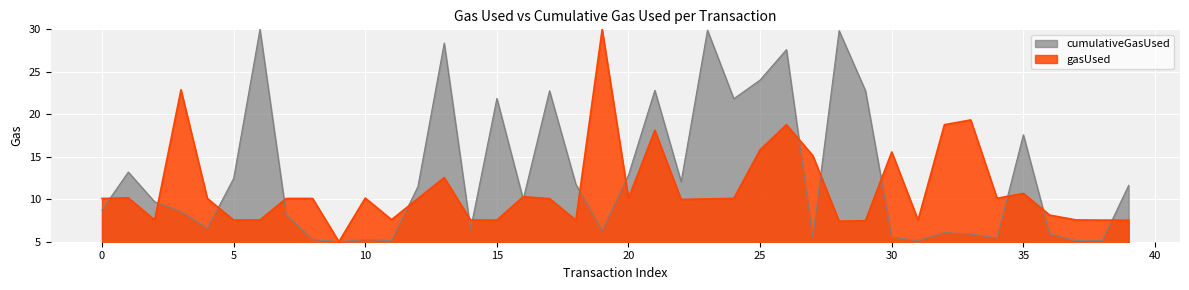

What are all the series names shown in the legend?

cumulativeGasUsed, gasUsed